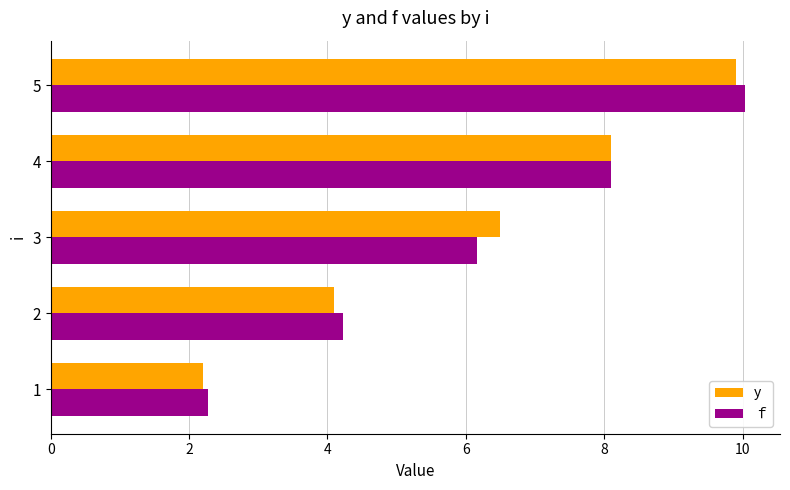

Rank the categories by y value from lowest to highest.

1, 2, 3, 4, 5